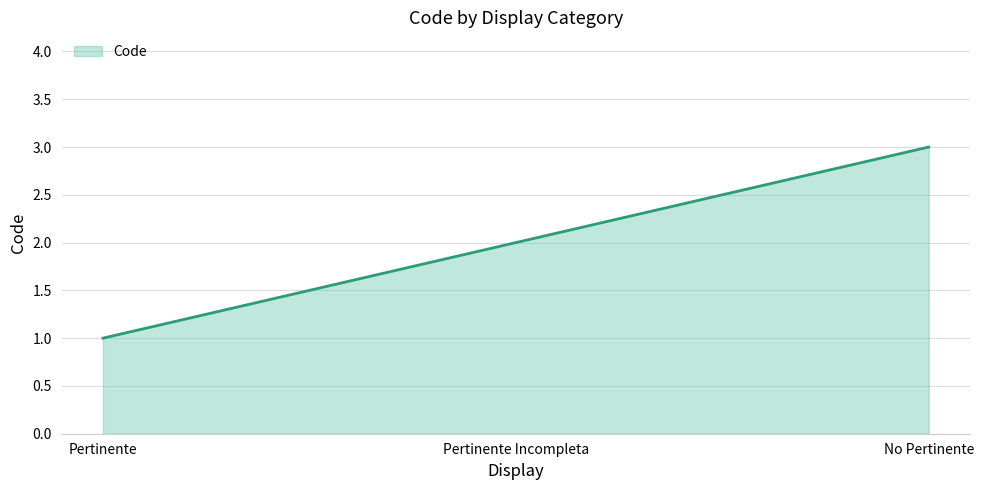

Reading left to right, list all the values displayed in this chart.

1	2	3